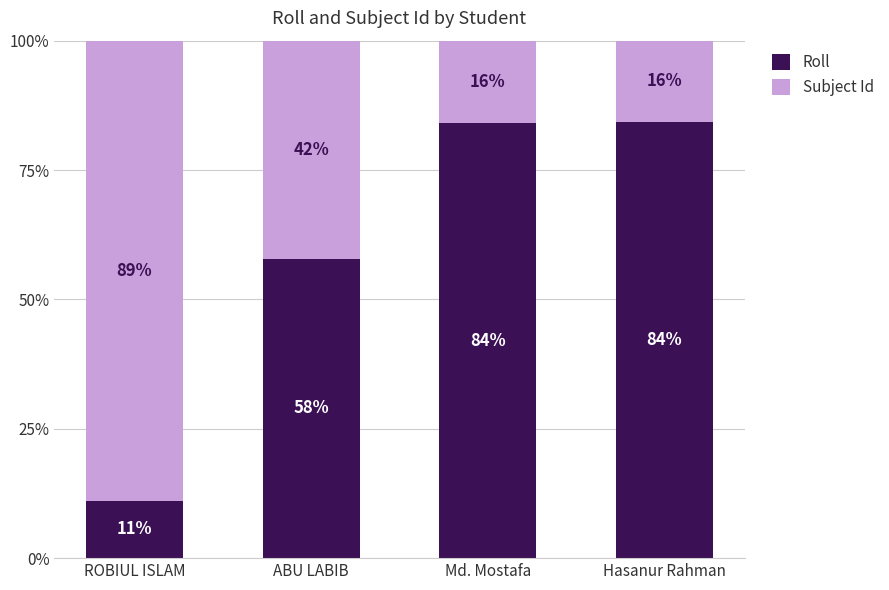

Is it true that Roll equals 22.0 at ABU LABIB?

False